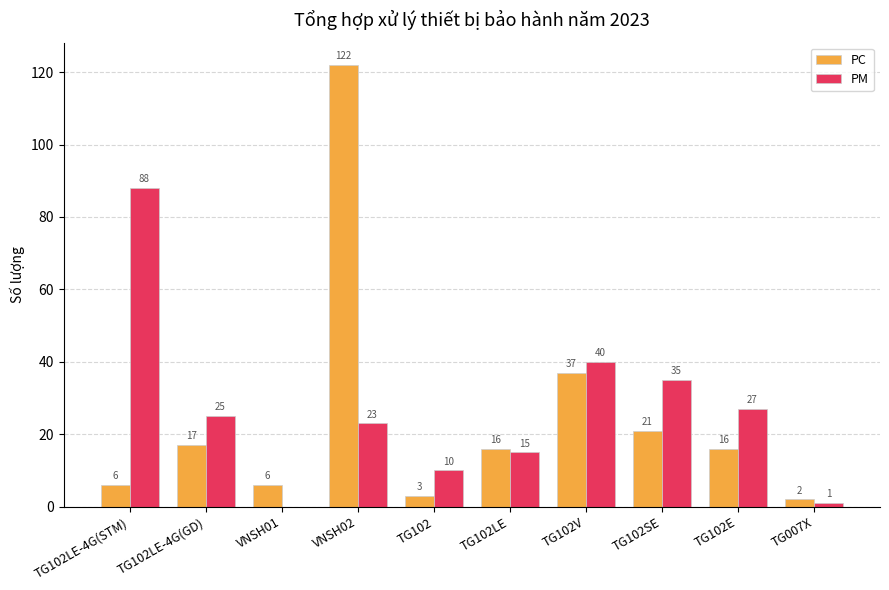

Is the value of PC at TG102E greater than the value of PM at VNSH01?

Yes